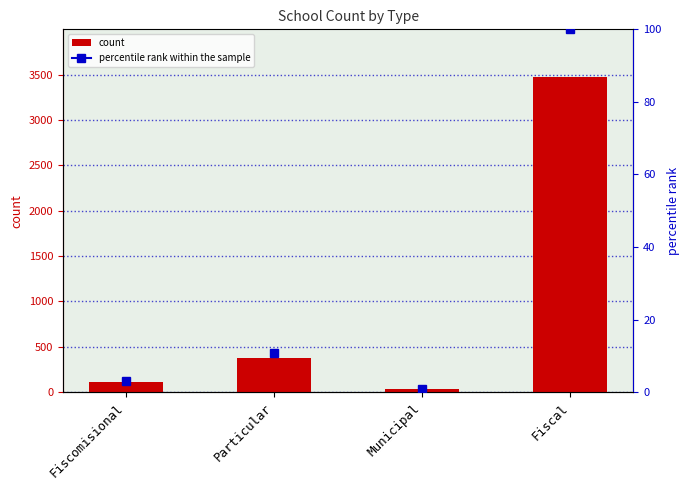

What is the sum of the values at Municipal and Particular?

411